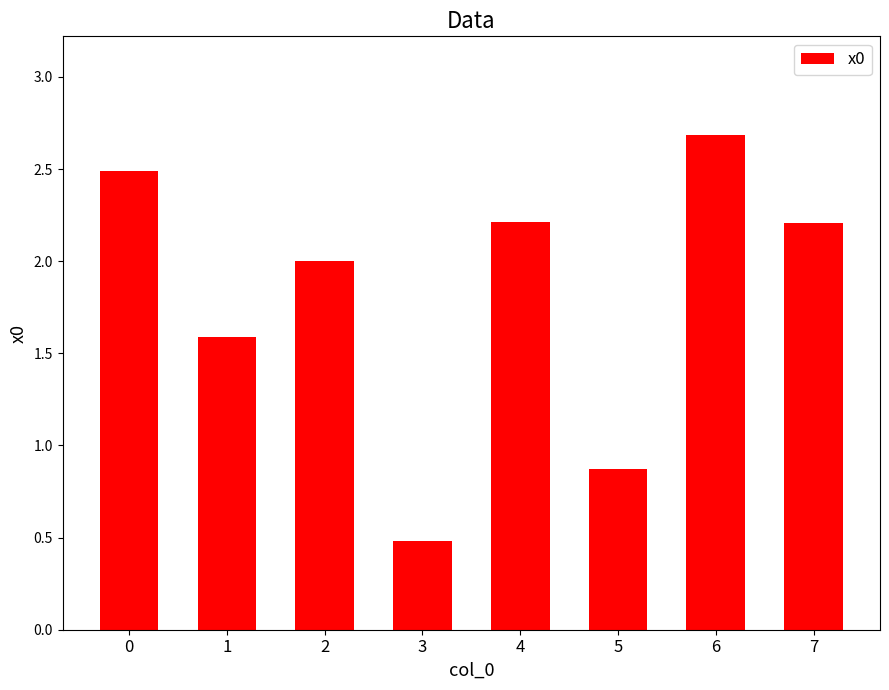

Are the bars grouped side by side (vs. stacked)?

No